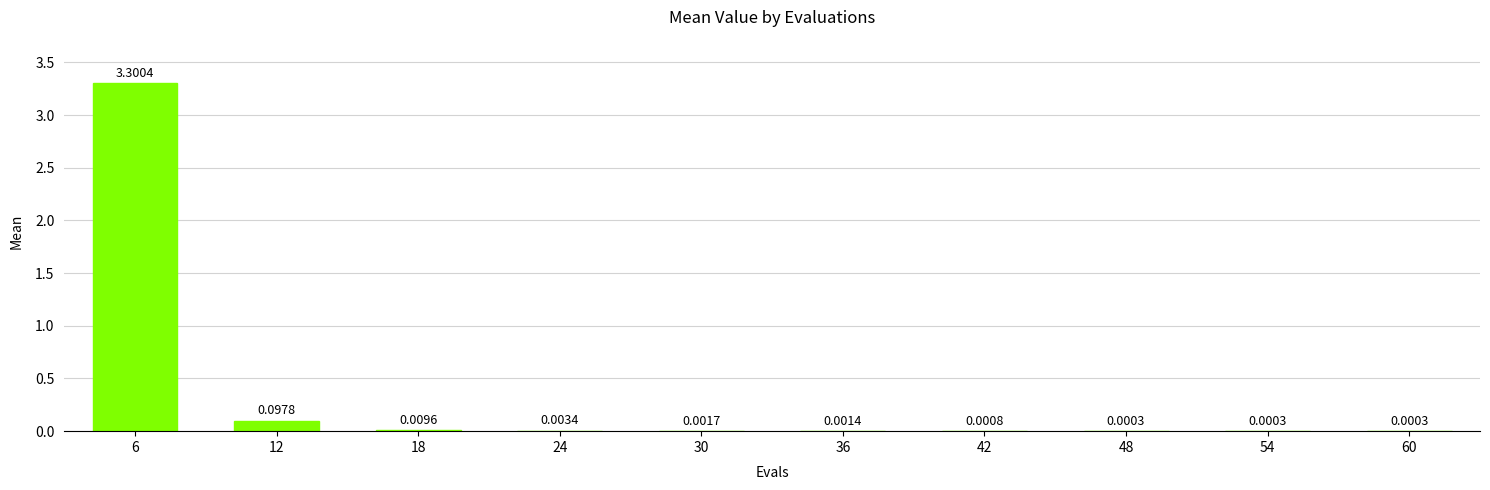

Between 30 and 48, which is larger?

30